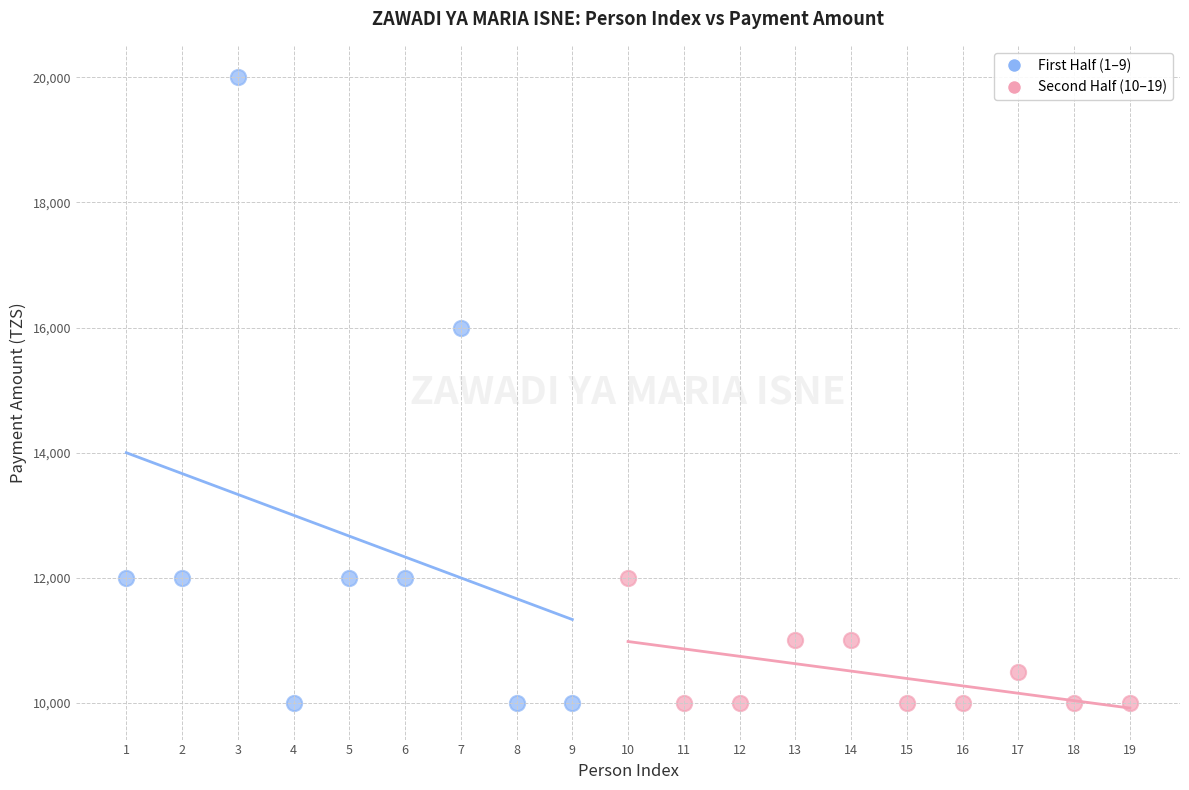

What are all the series names shown in the legend?

First Half (1–9), Second Half (10–19)